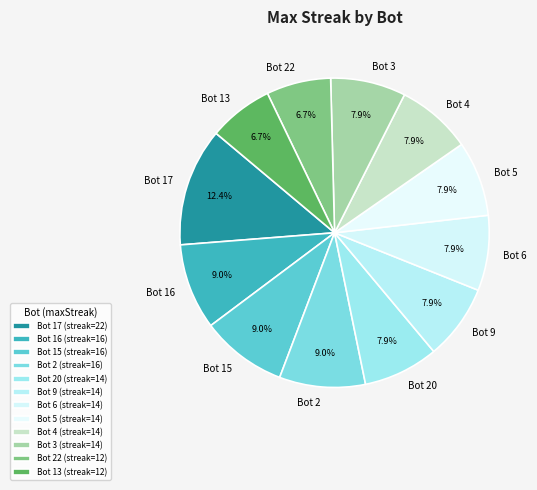

Which has a higher value, Bot 6 or Bot 2?

Bot 2